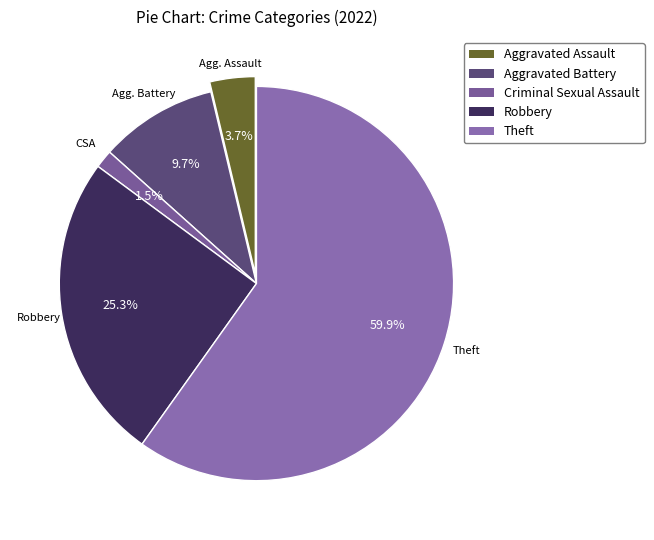

To the nearest percent, what is the difference between the Theft and Criminal Sexual Assault slice percentages?

58%